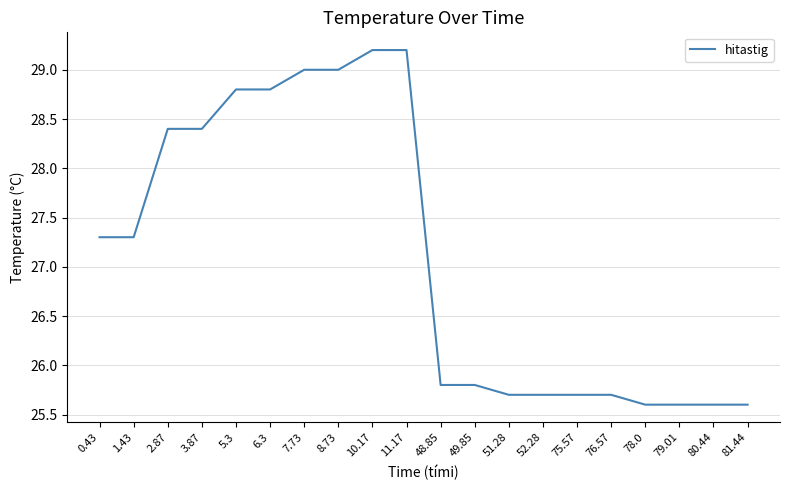

What is the sum of the values at 3.87 and 2.87?

56.8